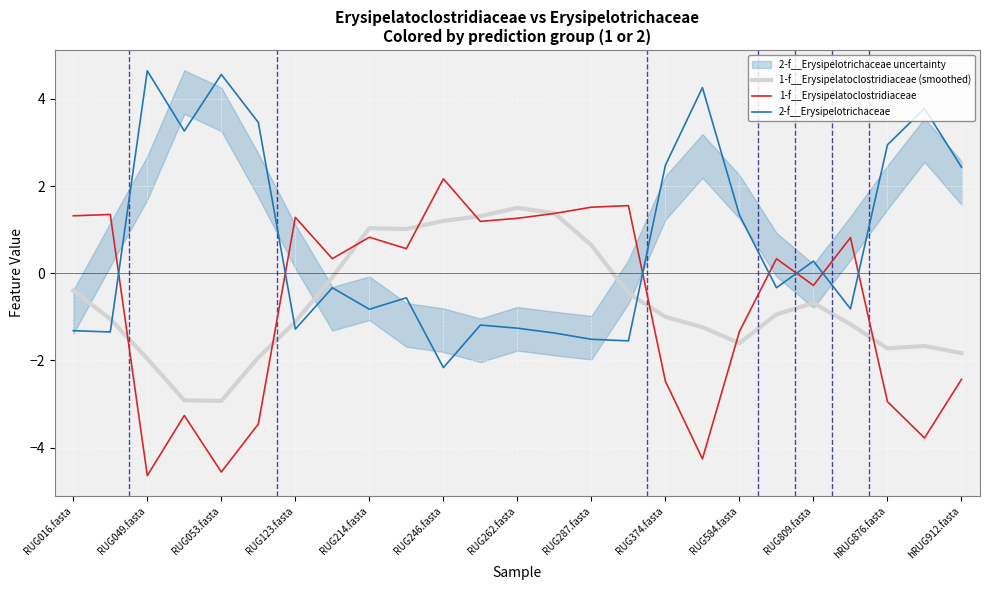

True or false: 1-f__Erysipelatoclostridiaceae (smoothed) has a value of -0.6 at 23.

False